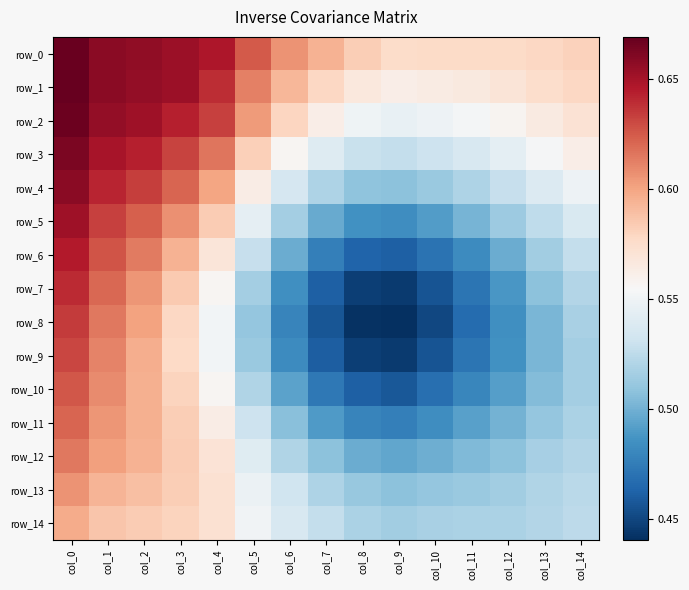

Is it true that row_3 equals 0.9 at col_10?

False